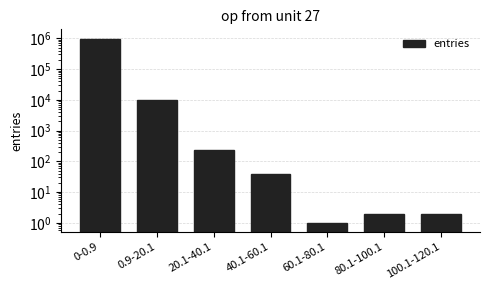

Reading left to right, transcribe all the data shown in this chart.

990185	9545	227	38	1	2	2